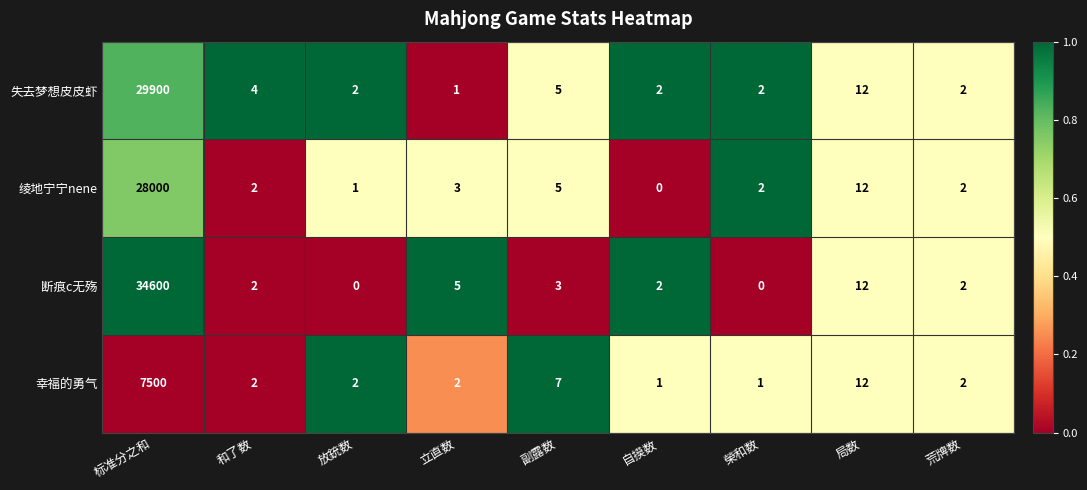

The value of 幸福的勇气 at 局数 is 12. True or false?

True